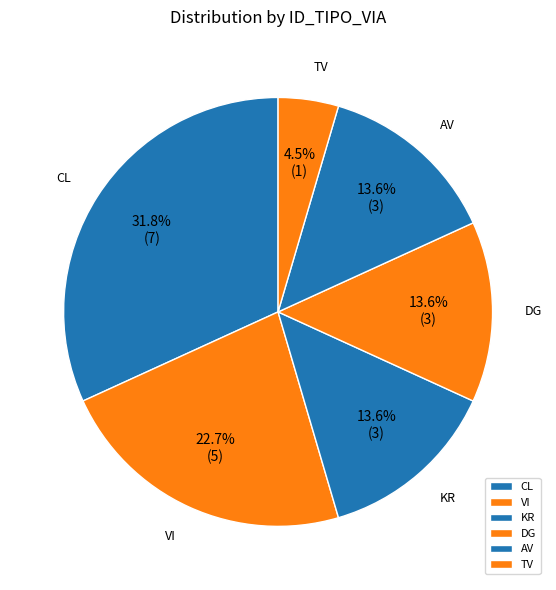

Count the number of slices in the pie.

6